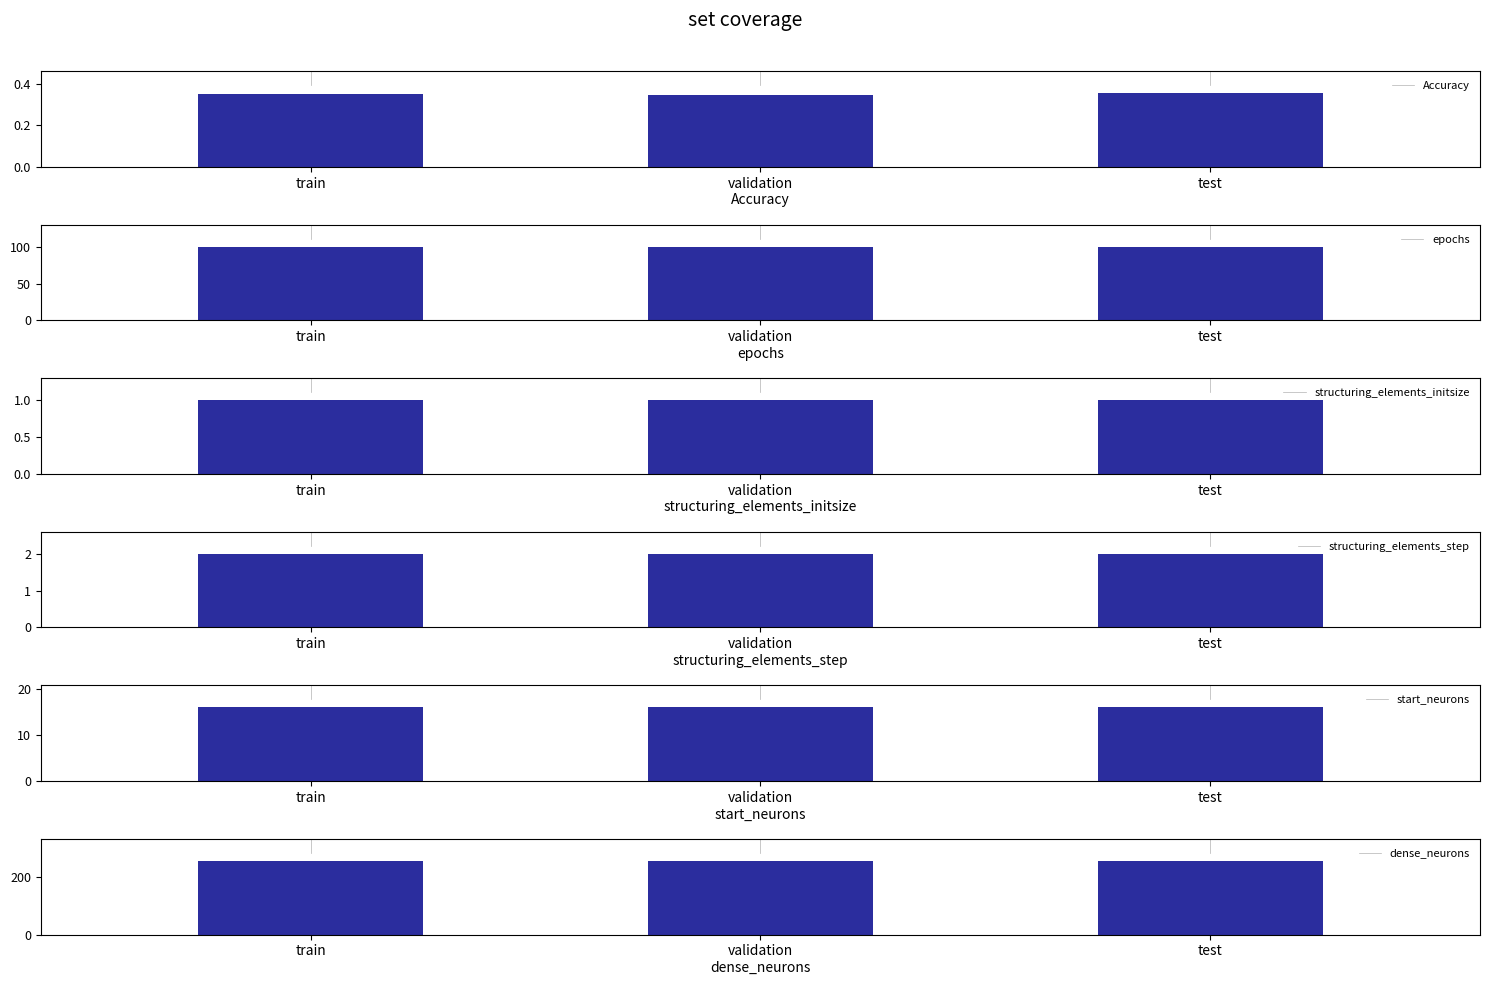

At which category is the sum across all series the highest?

test